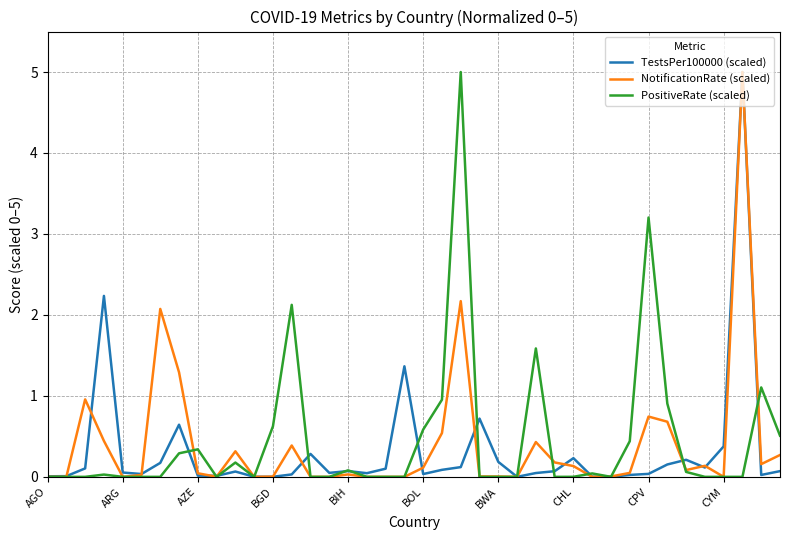

What is the maximum value for TestsPer100000 (scaled)?

5.0